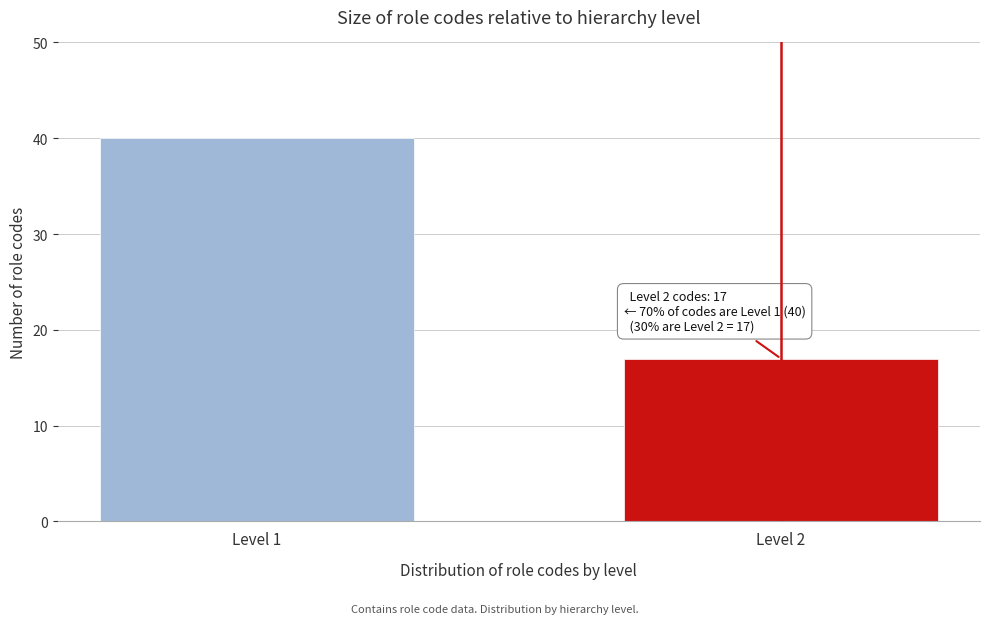

Reading right to left, what are all the values shown in this chart?

17	40